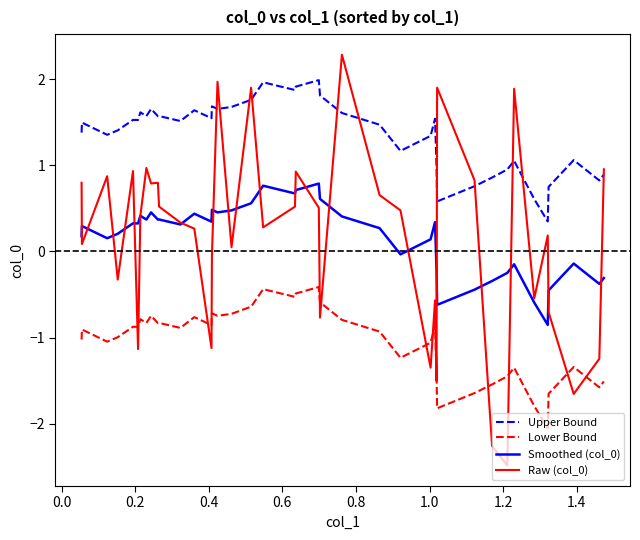

What is the average value of the Upper Bound series?

1.4